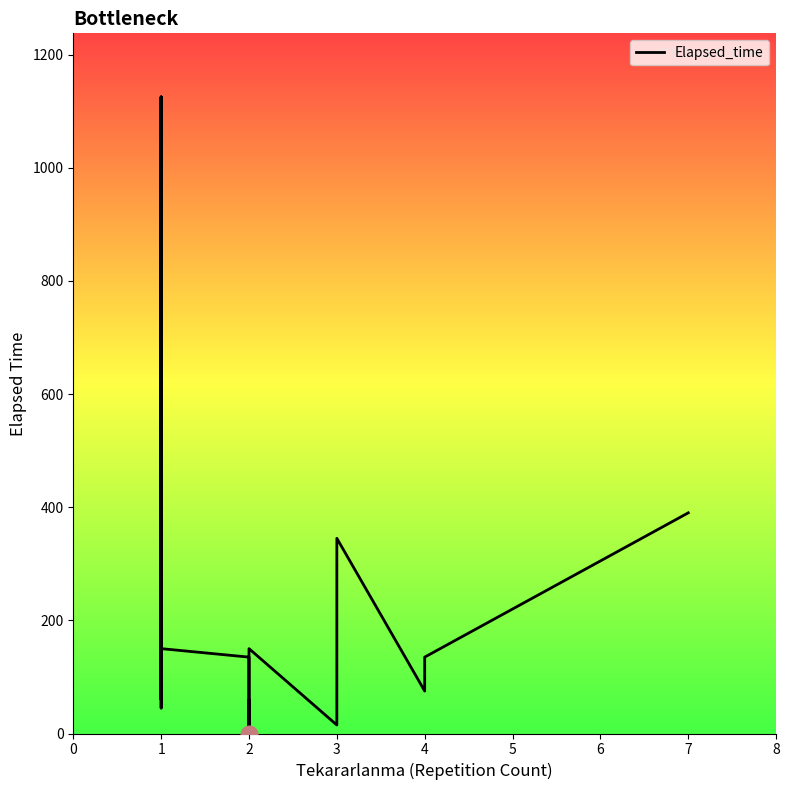

What is the difference between the maximum and minimum values?

1125